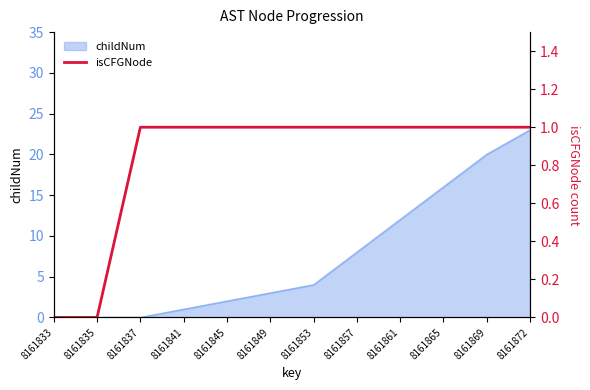

Reading left to right, what are all the values shown in this chart?

0	0	1	1	1	1	1	1	1	1	1	1